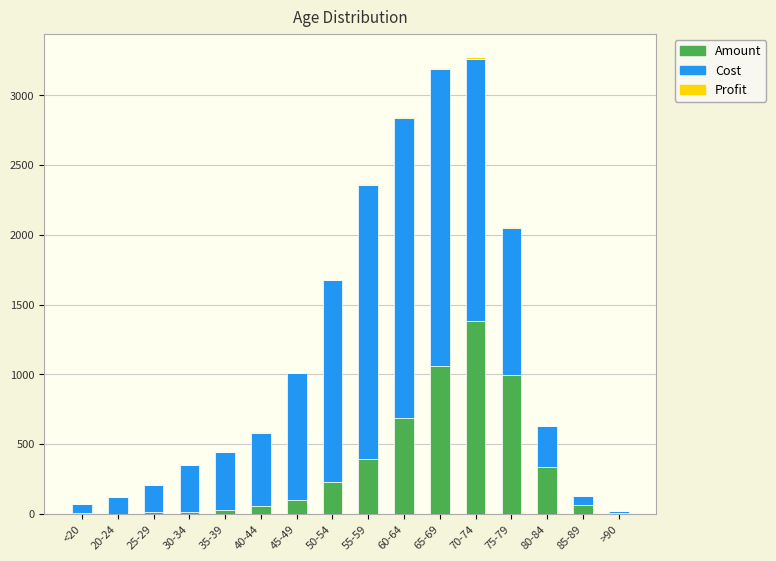

At which label does Amount reach its peak?

70-74